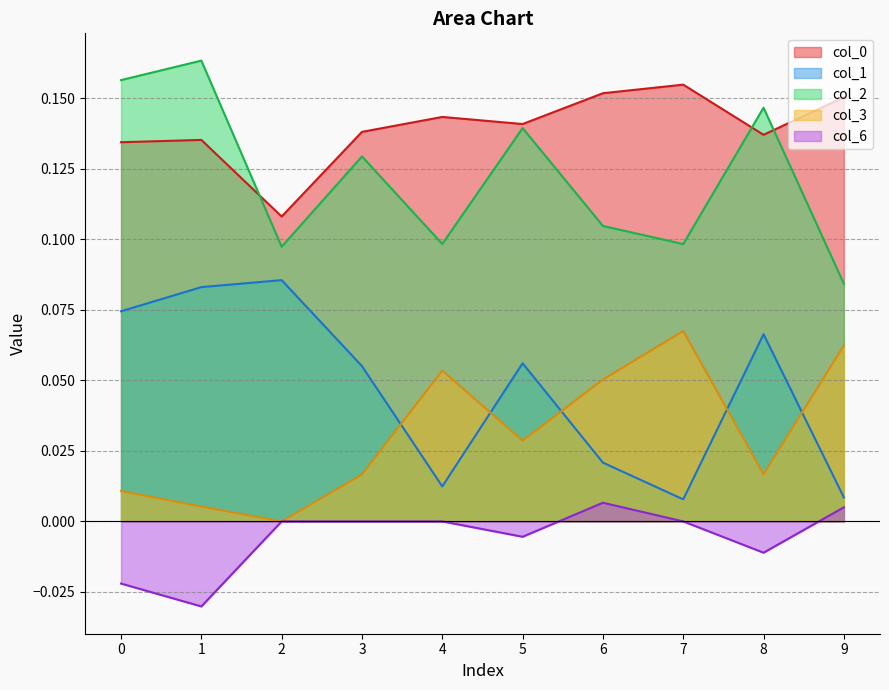

What is the sum of all 1 values?

0.5